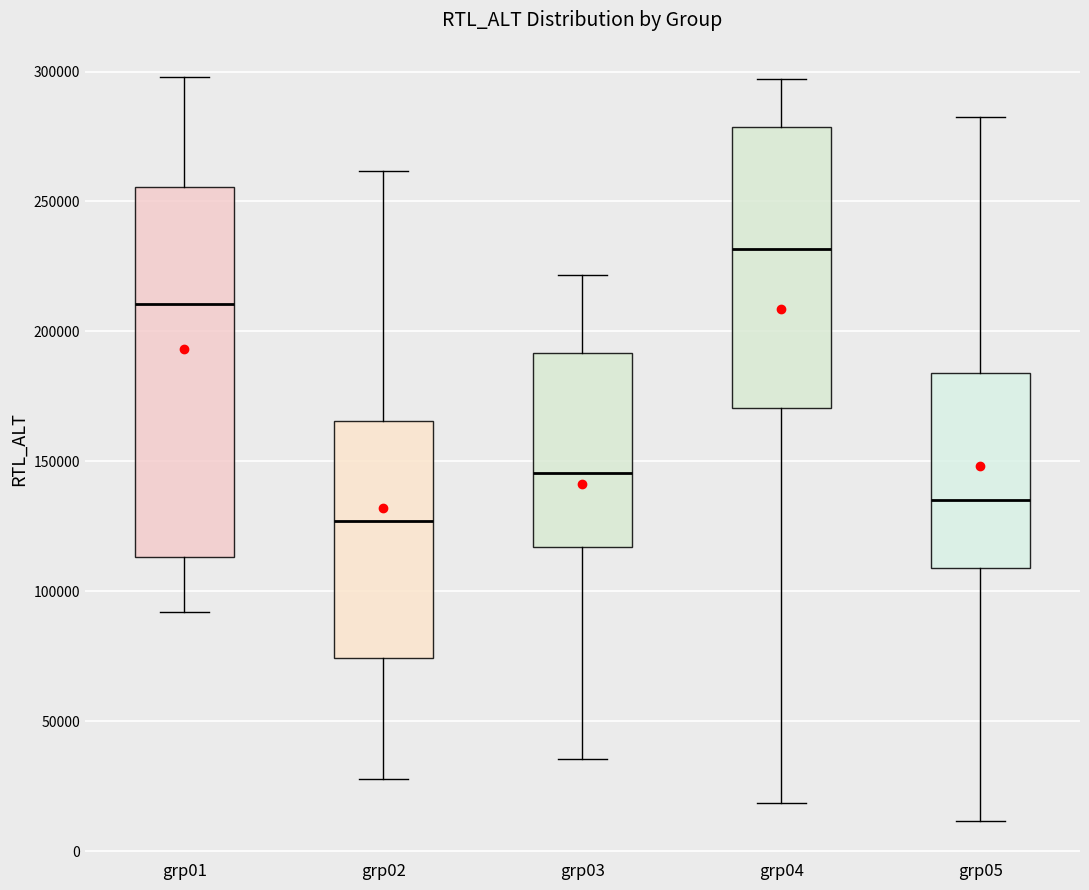

Where does the upper whisker of the box for grp03 end on the y-axis? The values are not printed on the chart, so give them approximately, as read against the axis.

220000